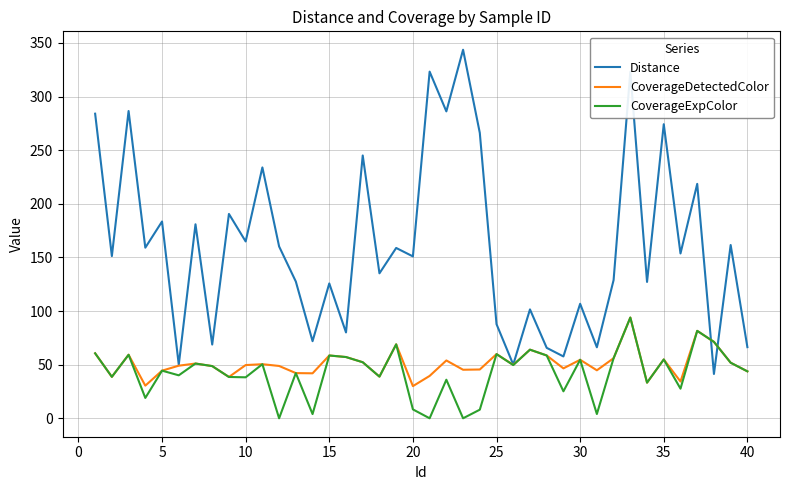

What is the highest value of the Distance series?

343.7